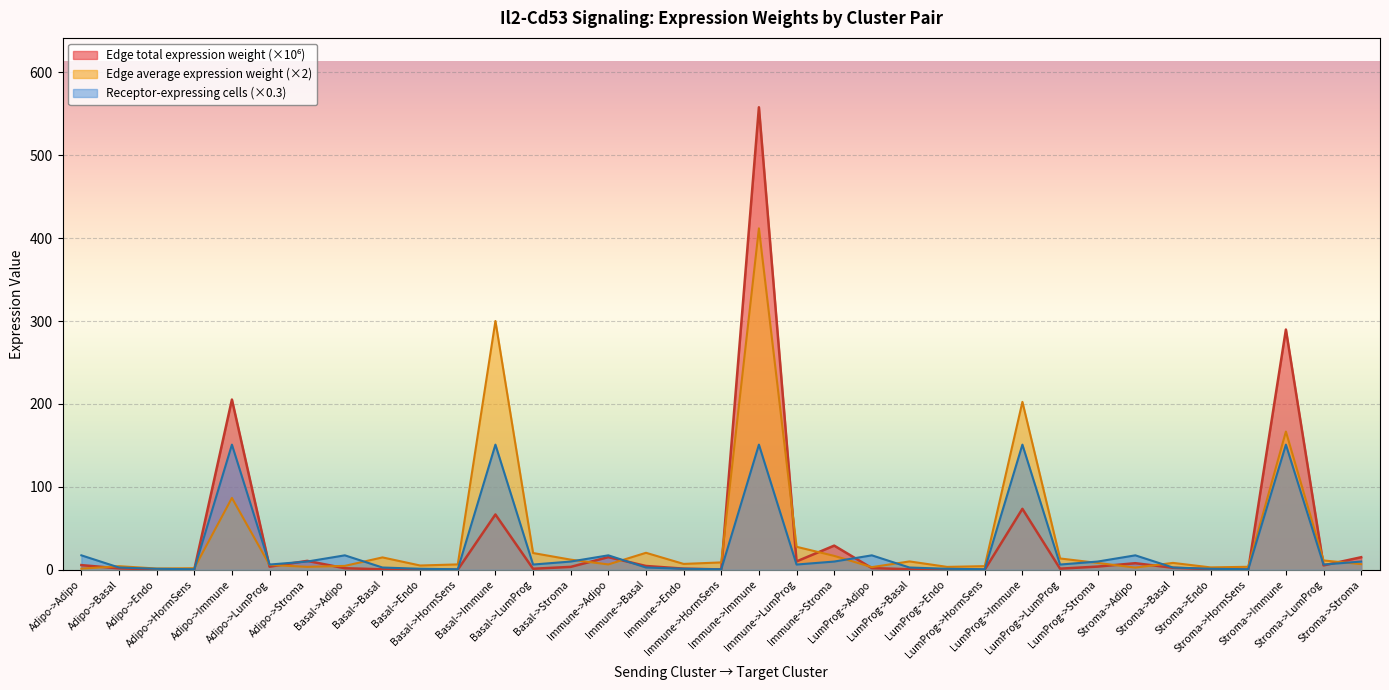

Where is Edge average expression weight nearest to the value 206?

LumProg->Immune